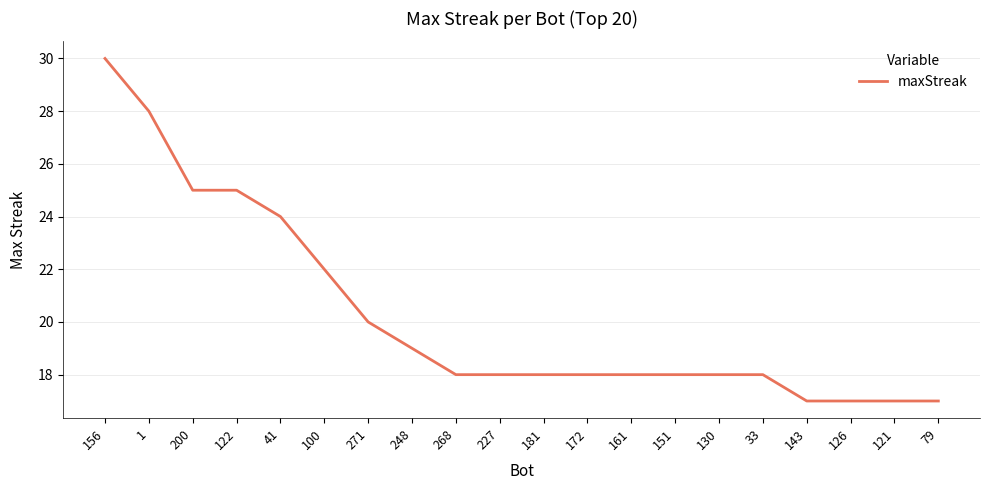

Reading left to right, extract all data points from this chart.

30	28	25	25	24	22	20	19	18	18	18	18	18	18	18	18	17	17	17	17